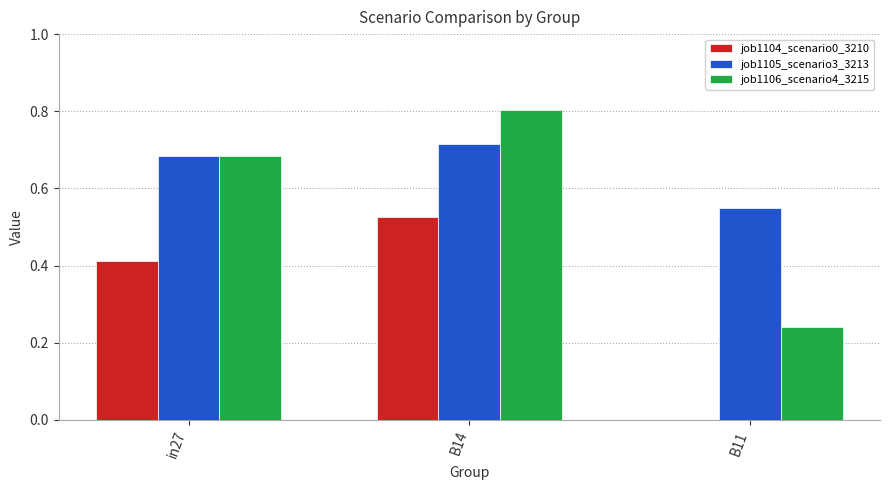

What is the sum of all job1104_scenario0_3210 values?

0.9